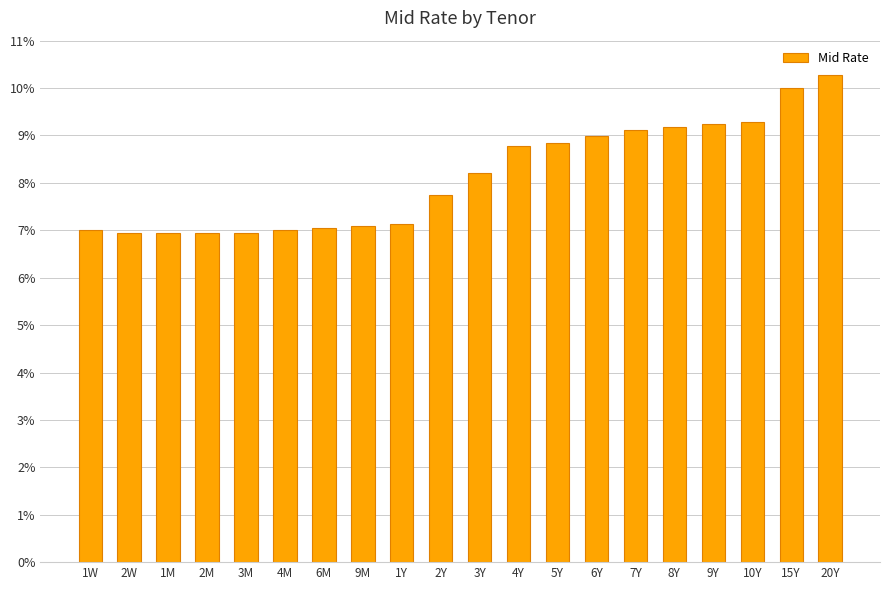

Which has a higher value, 3Y or 1W?

3Y